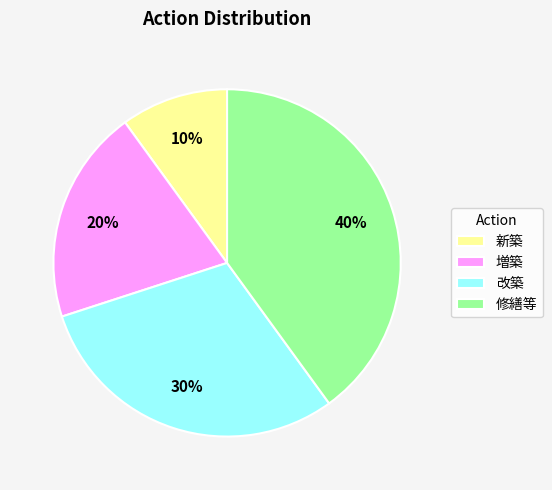

Is there a majority slice in this chart?

No